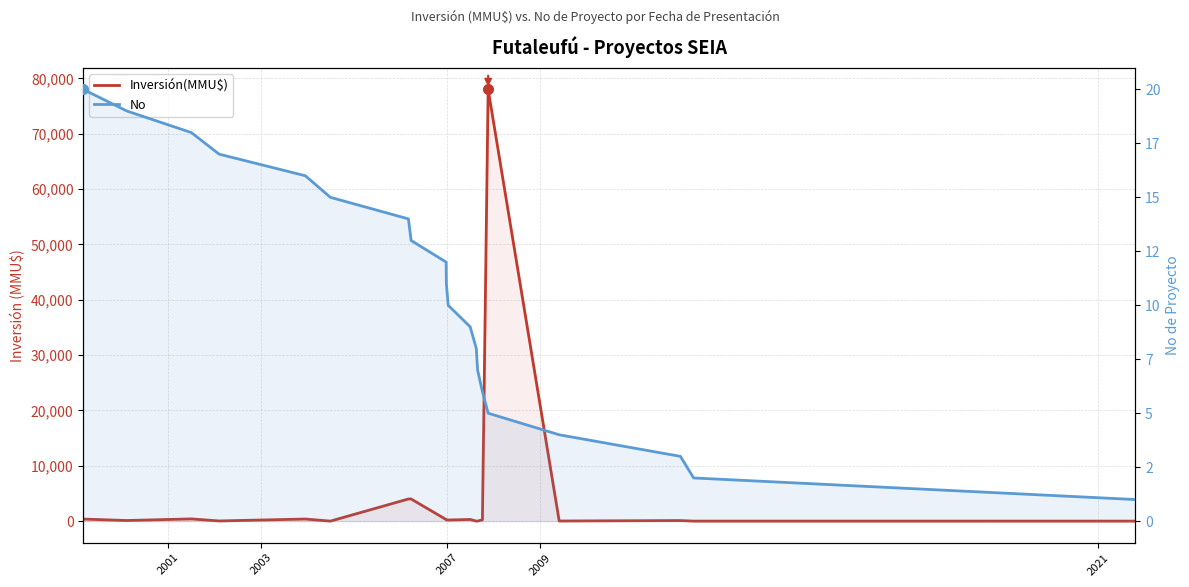

Which series has the widest spread of values?

Inversión(MMU$)